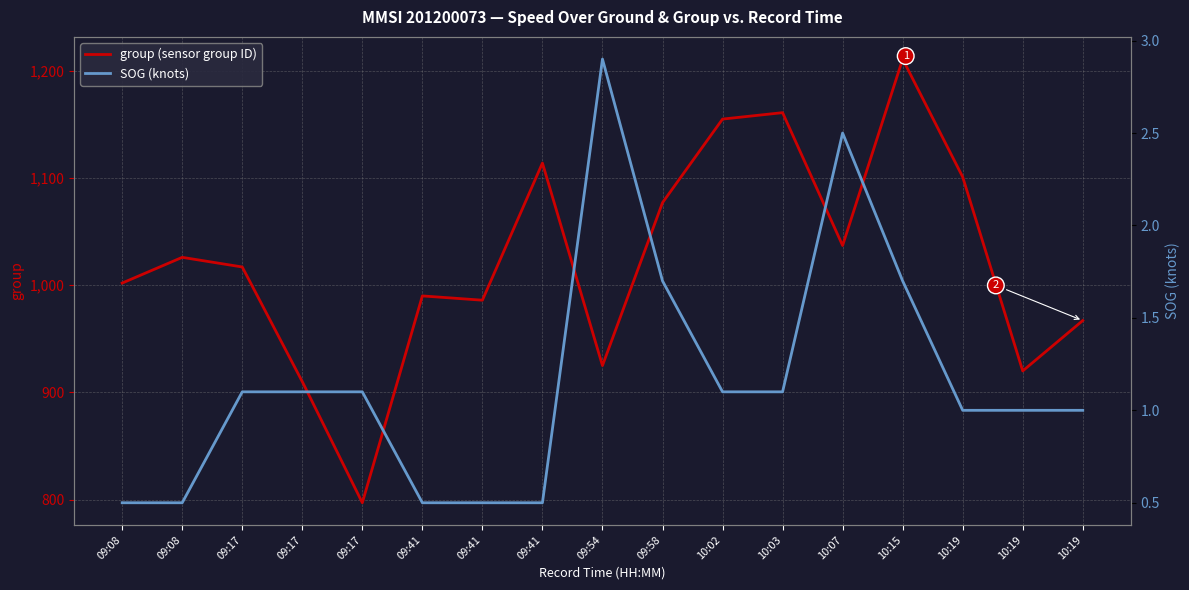

What is the lowest value of the group (sensor group ID) series?

797